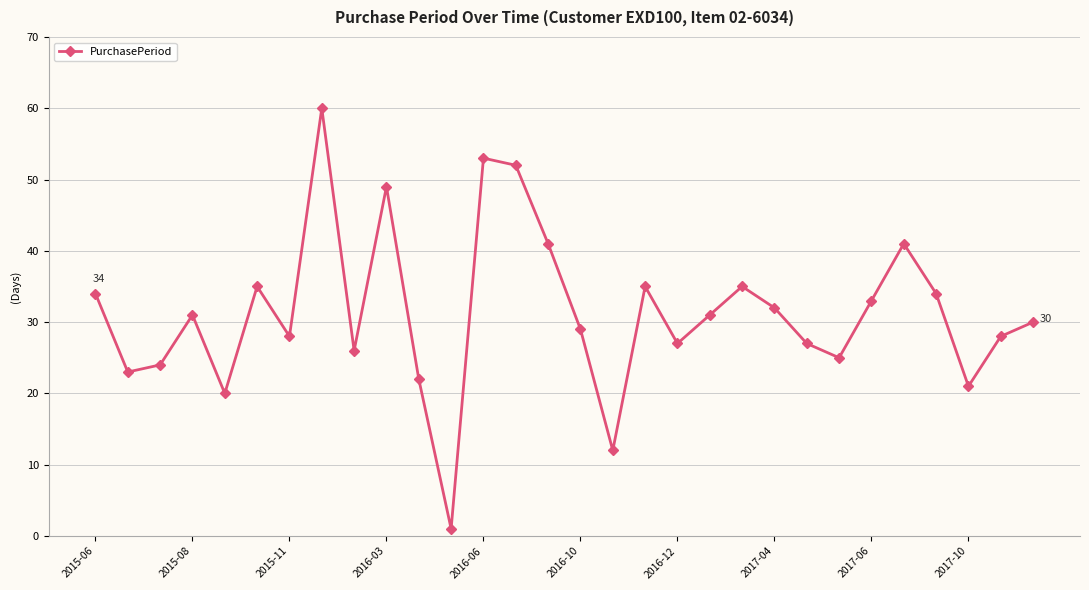

Reading left to right, transcribe all the data shown in this chart.

34	23	24	31	20	35	28	60	26	49	22	1	53	52	41	29	12	35	27	31	35	32	27	25	33	41	34	21	28	30